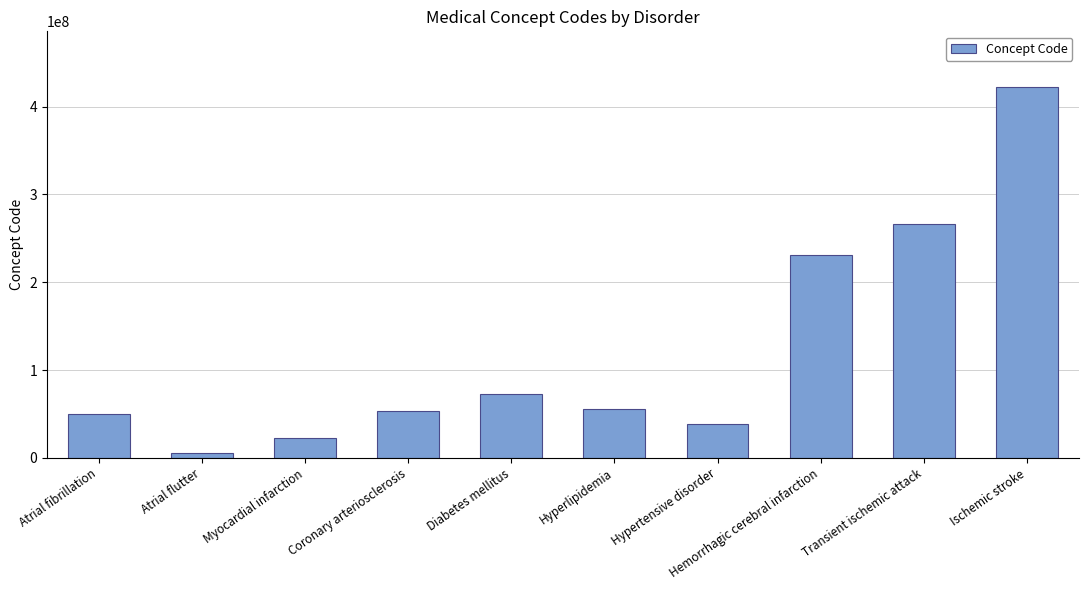

What is the sum of all values?

1217686039